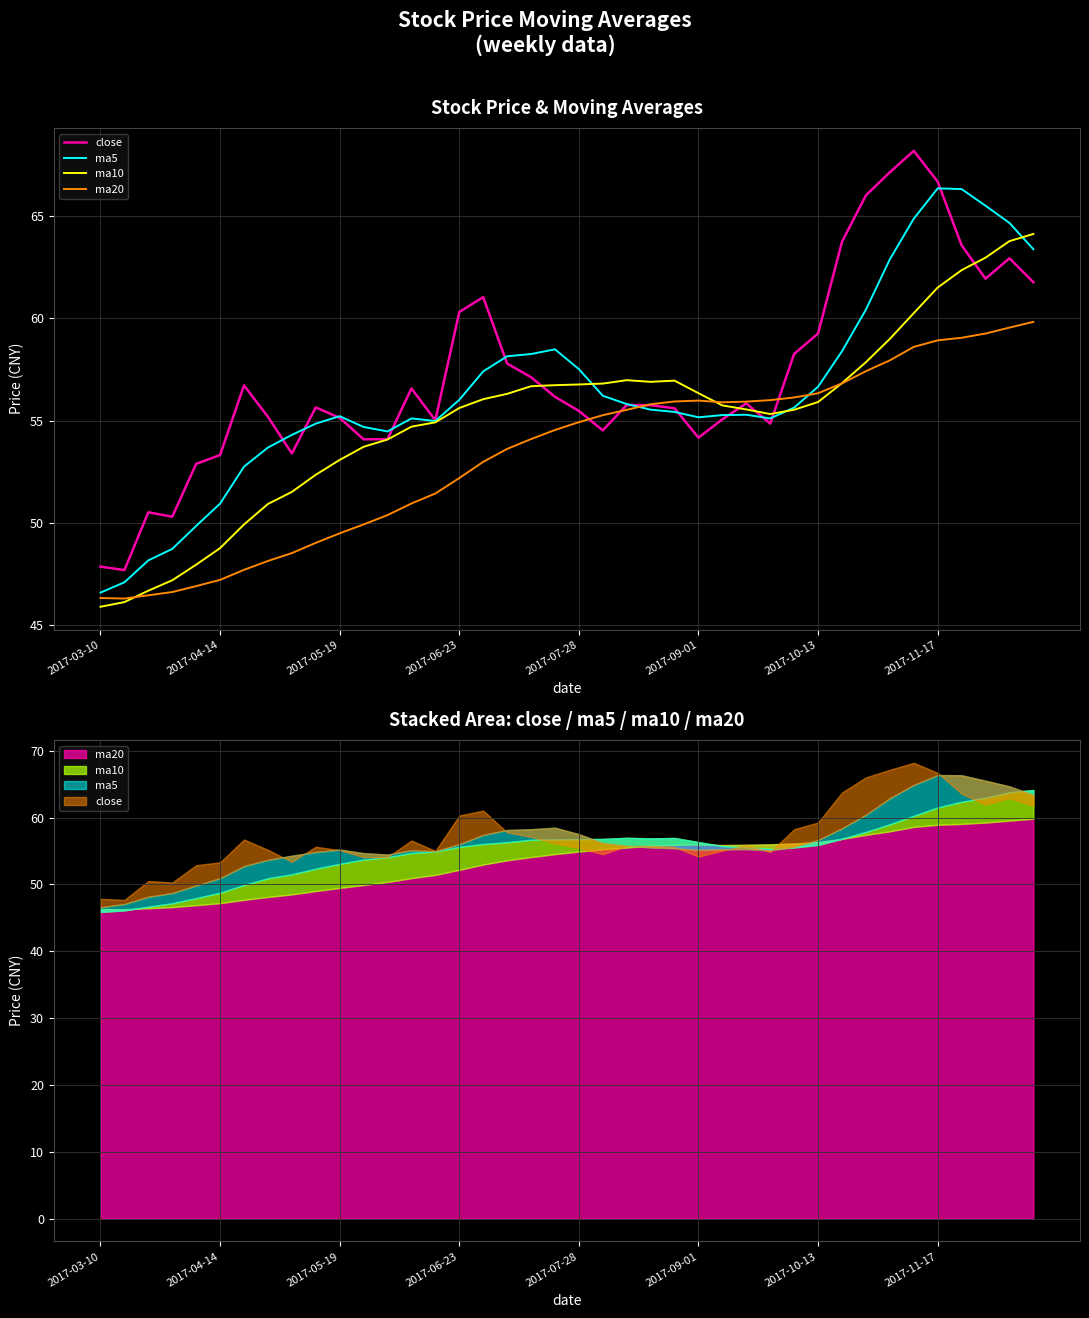

Count the number of data series in this chart.

4